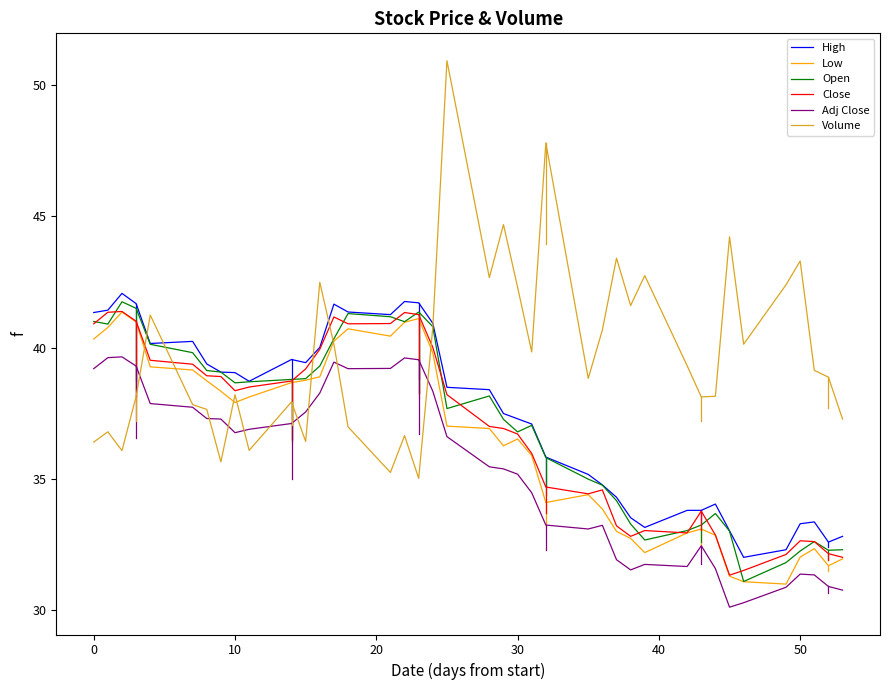

Which series has the largest total across all categories?

Volume